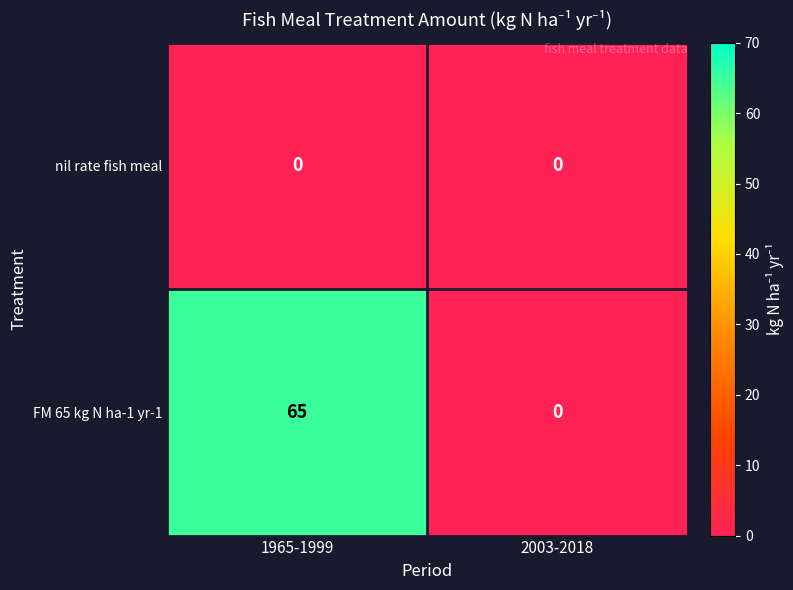

Reading left to right, extract all data points from this chart.

nil rate fish meal: 1965-1999=0	2003-2018=0
FM 65 kg N ha-1 yr-1: 1965-1999=65	2003-2018=0